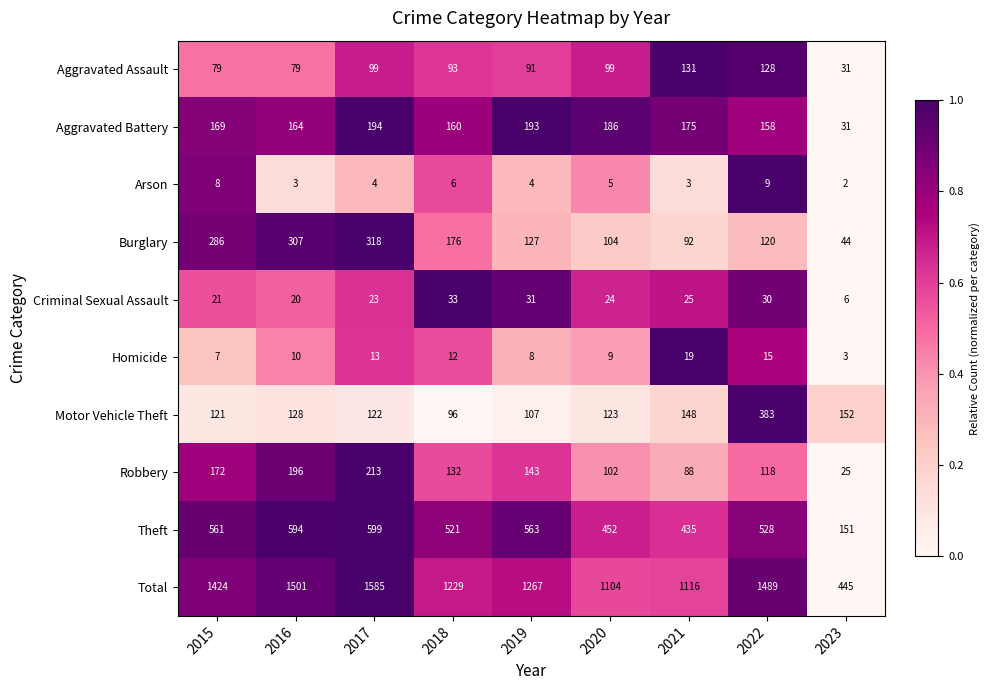

What is the difference between the maximum and second lowest values in the Total series?

481